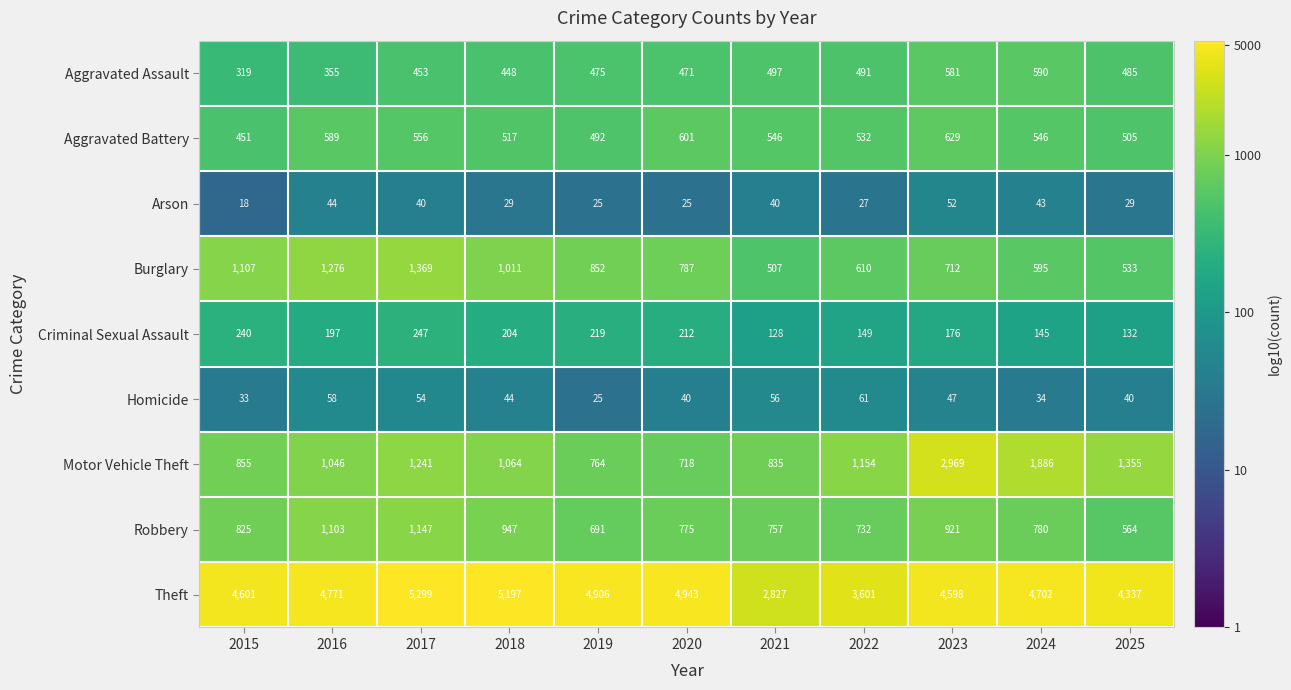

True or false: Burglary has a value of 1758 at 2018.

False